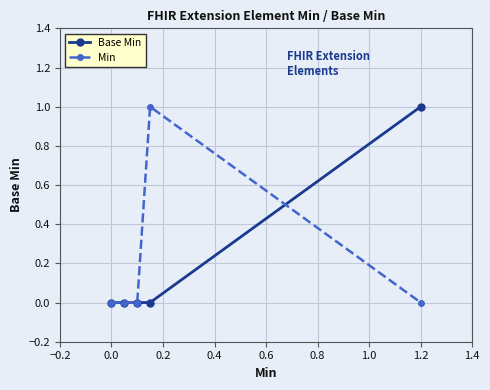

True or false: Min and Base Min cross at least once.

True